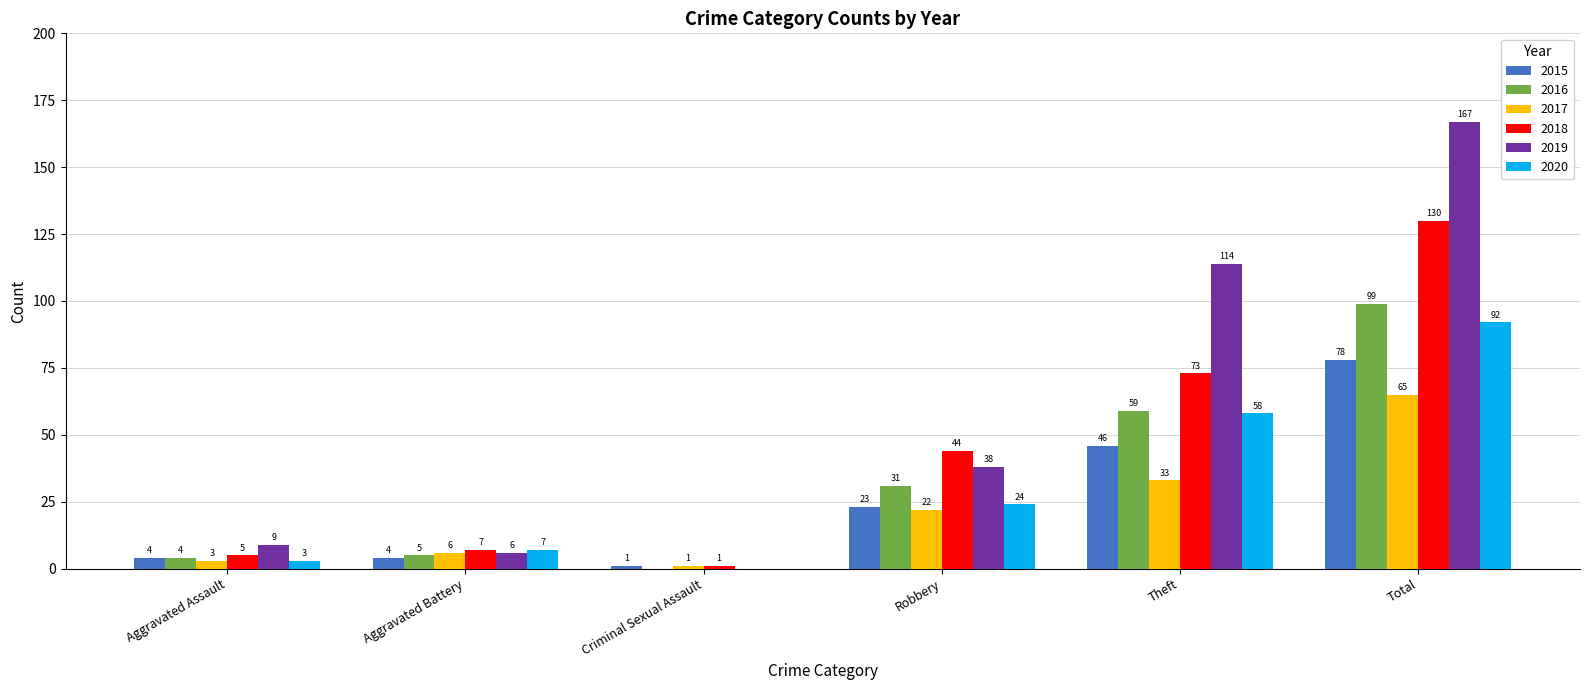

What is the sum of the 2018 values at Robbery and Aggravated Assault?

49